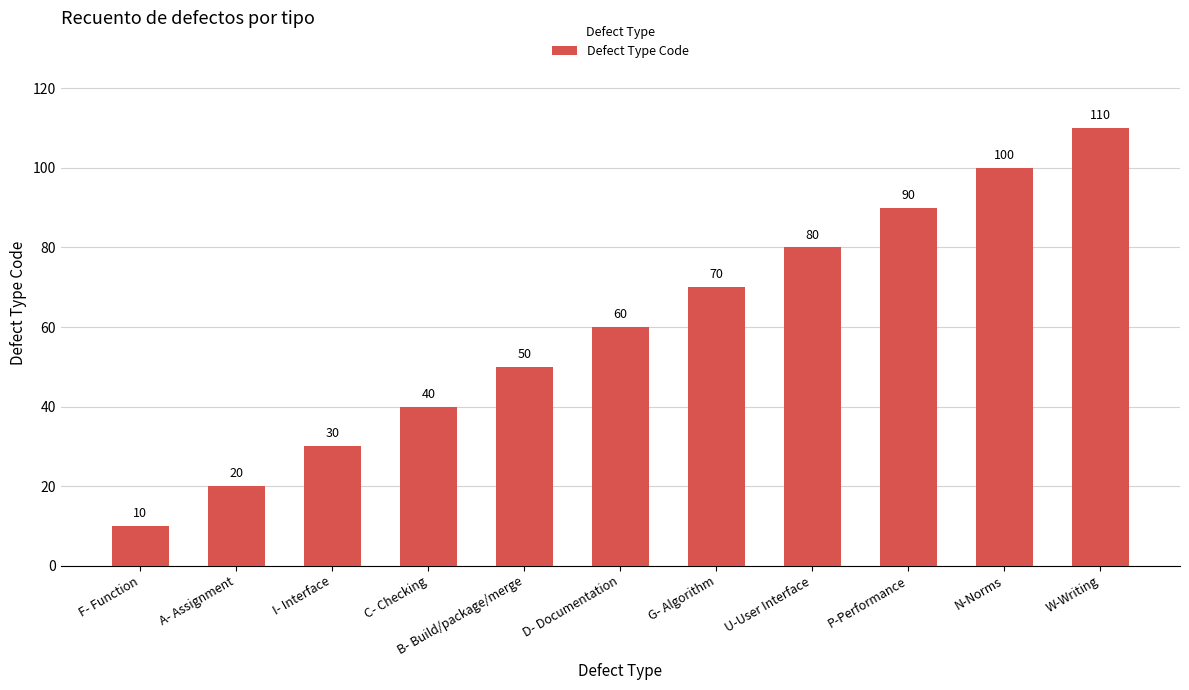

Rank the categories by value from highest to lowest.

W-Writing, N-Norms, P-Performance, U-User Interface, G- Algorithm, D- Documentation, B- Build/package/merge, C- Checking, I- Interface, A- Assignment, F- Function